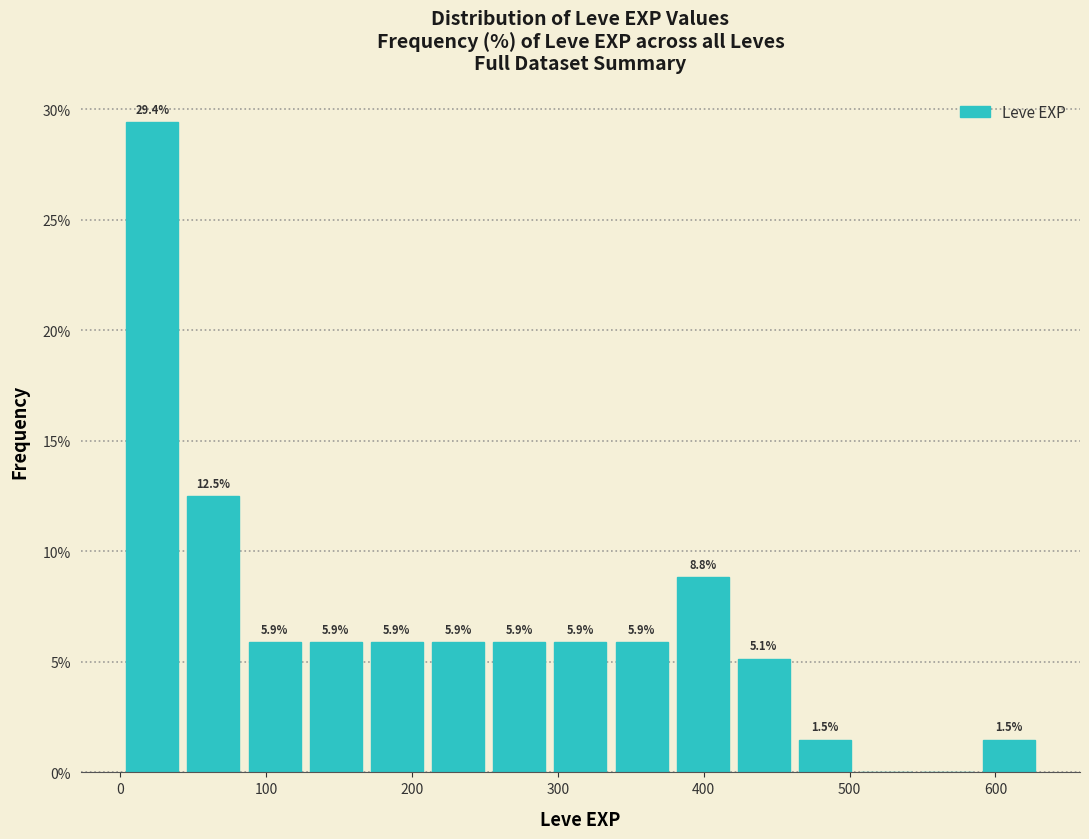

Over which range of the x-axis is the bar tallest?

0 to 40